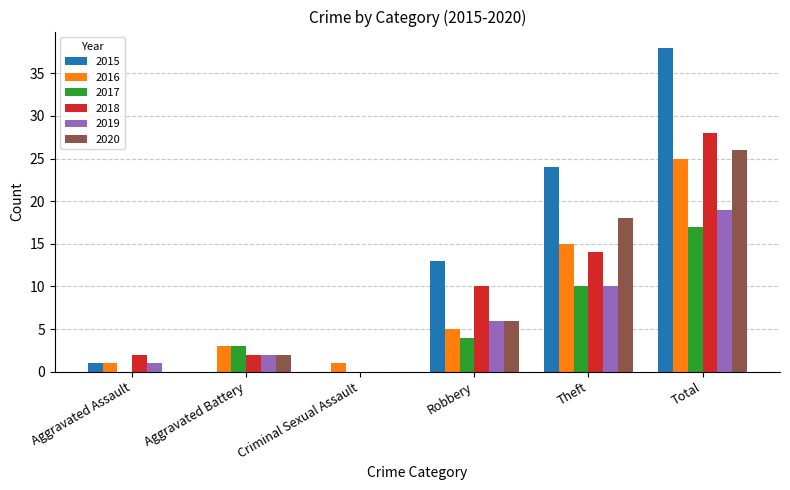

What is the sum of all 2015 values?

76